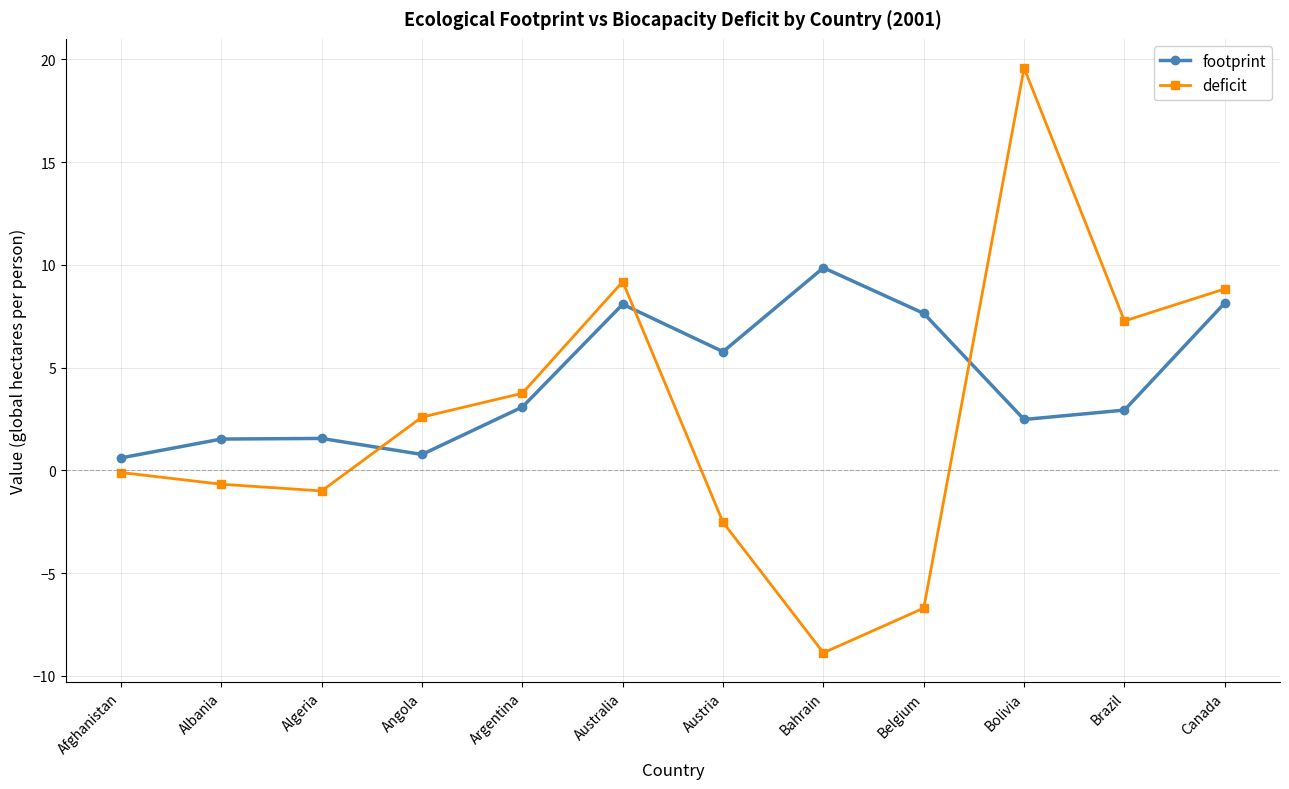

What is the sum of all deficit values?

31.3